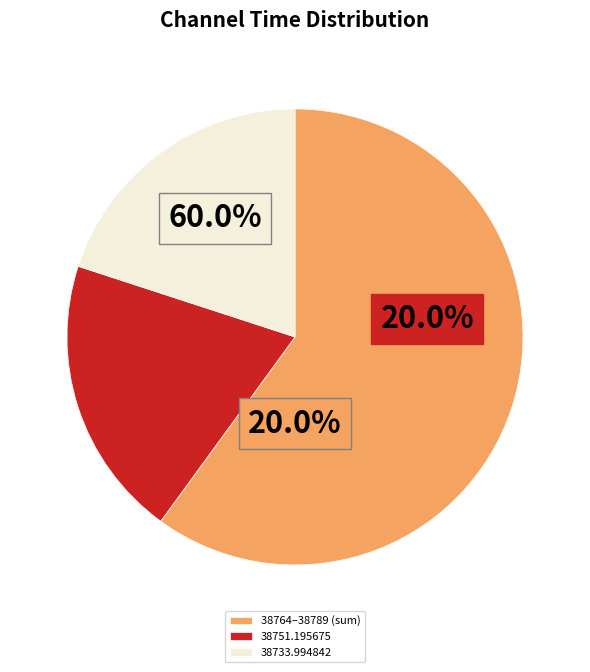

What is the smallest slice in the pie chart?

38733.994842